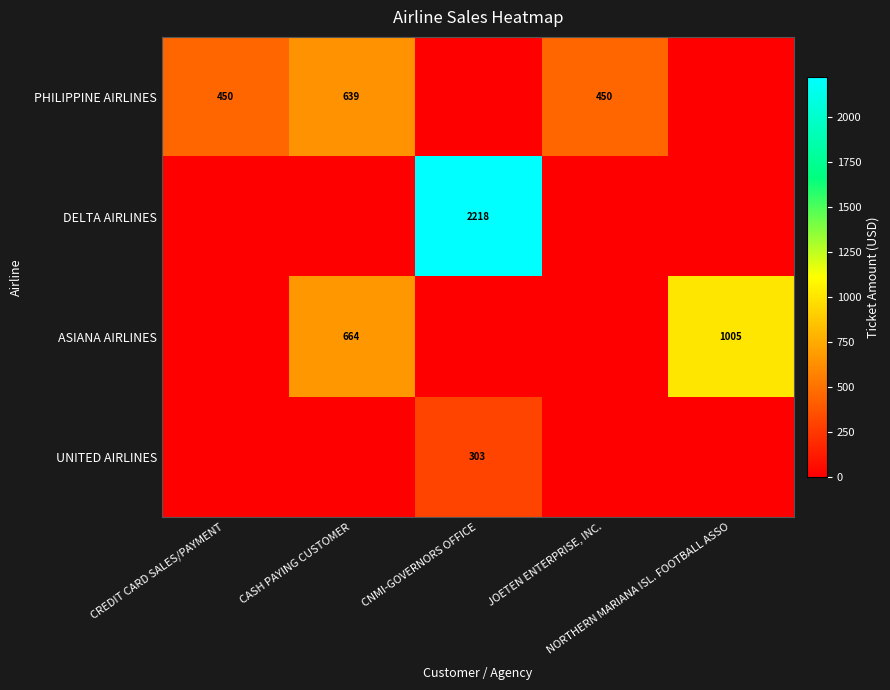

Is it true that ASIANA AIRLINES equals 1792.7 at NORTHERN MARIANA ISL. FOOTBALL ASSO?

False